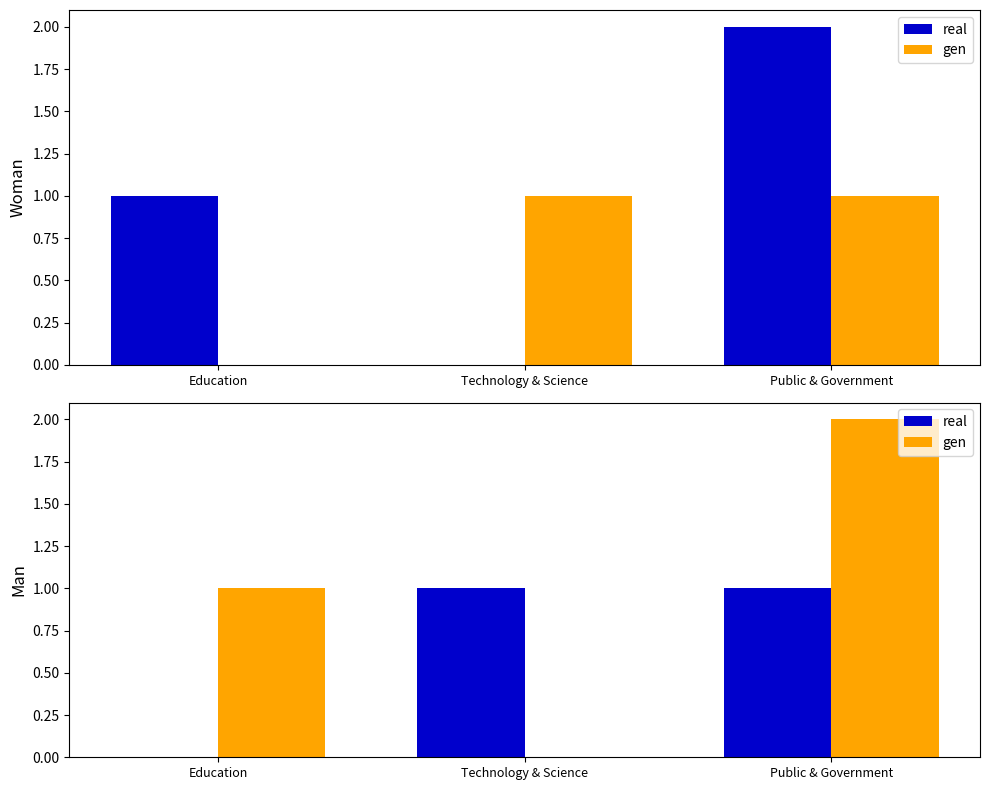

What is the label of the 2nd bar from the right?

Technology & Science